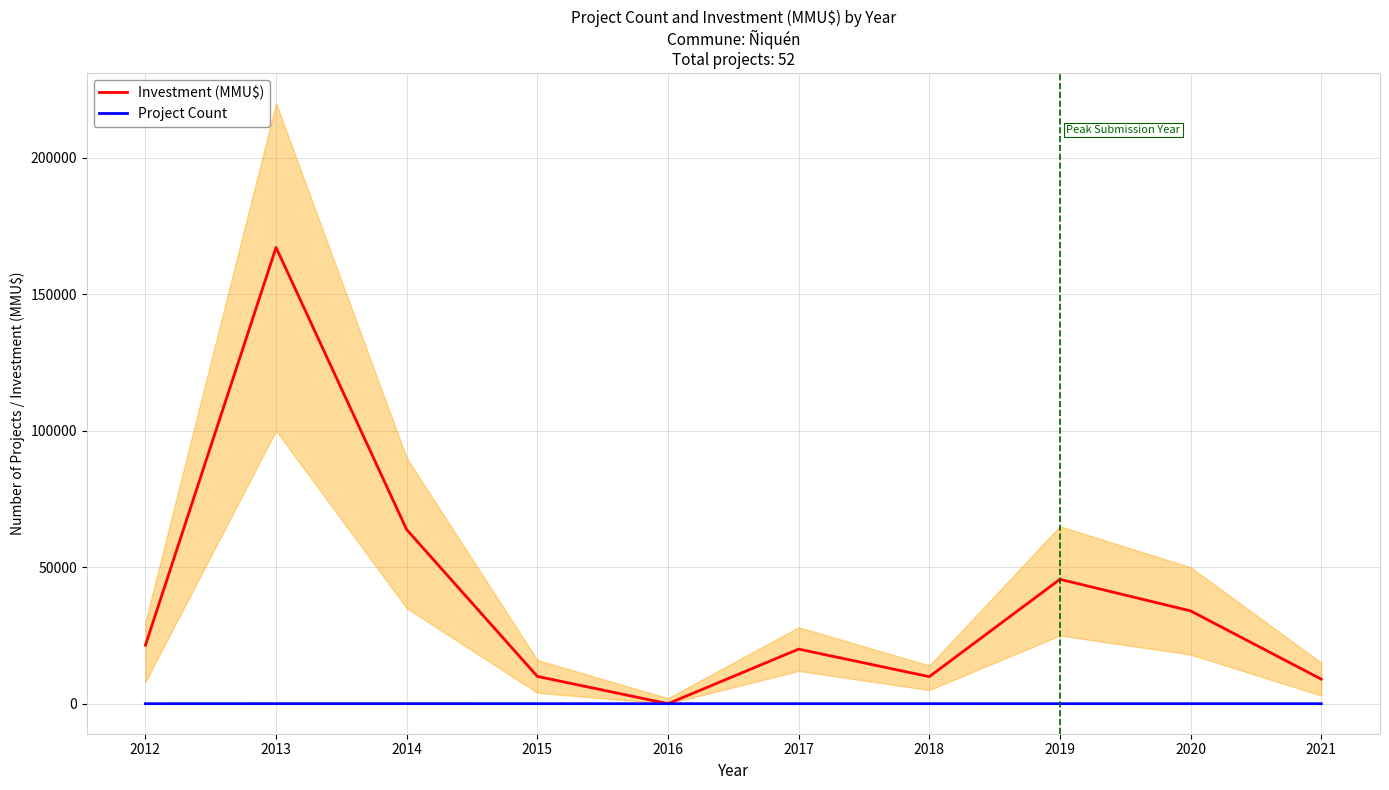

What is the value of the Investment (MMU$) point at the 9th from the left?

34000